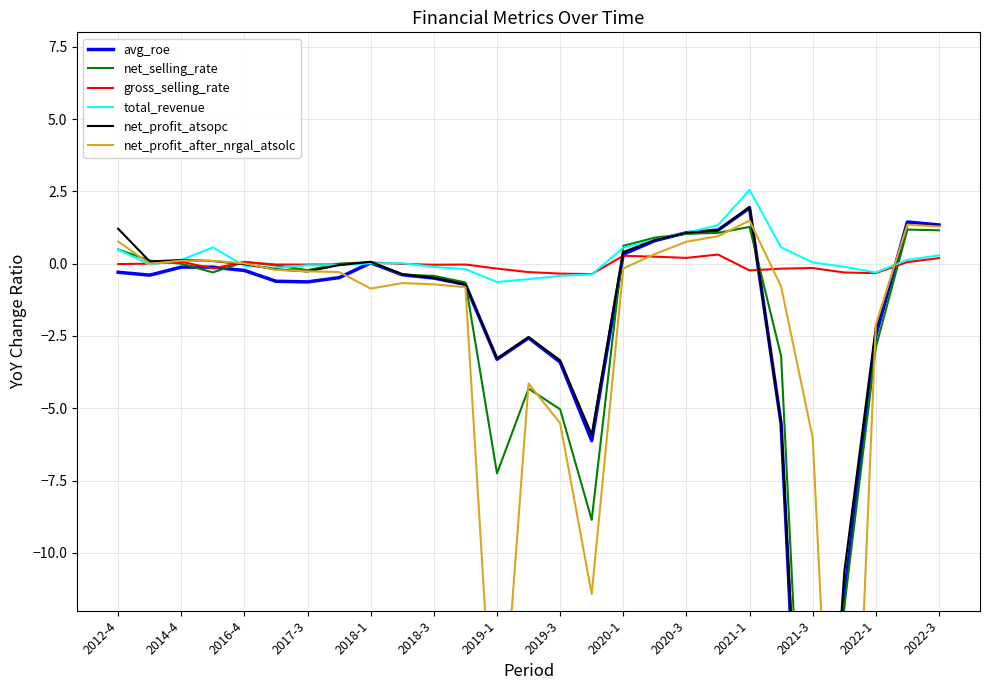

What is the maximum value for total_revenue?

2.6